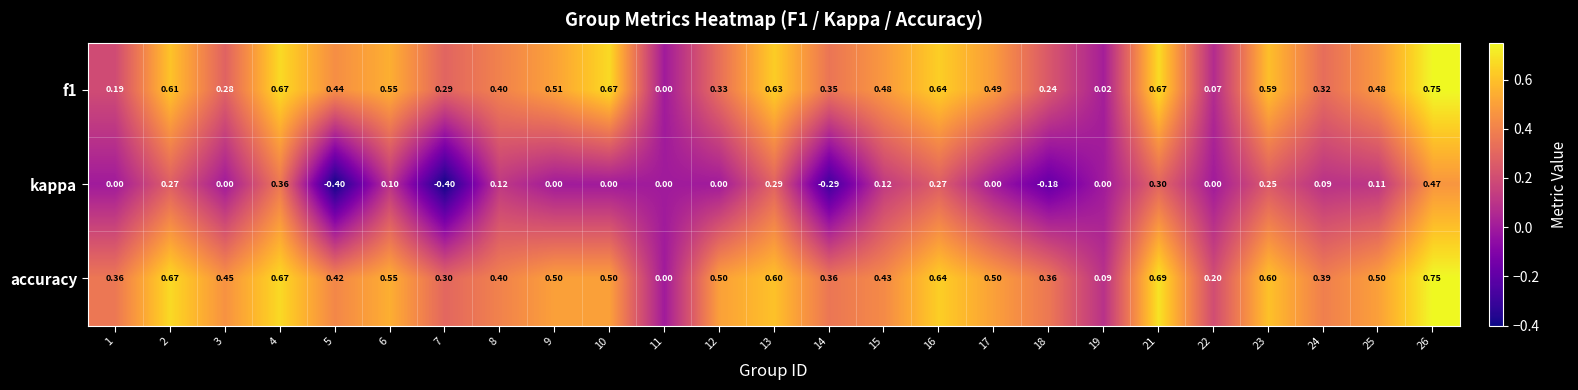

Between 11 and 22, which series saw the biggest shift?

accuracy